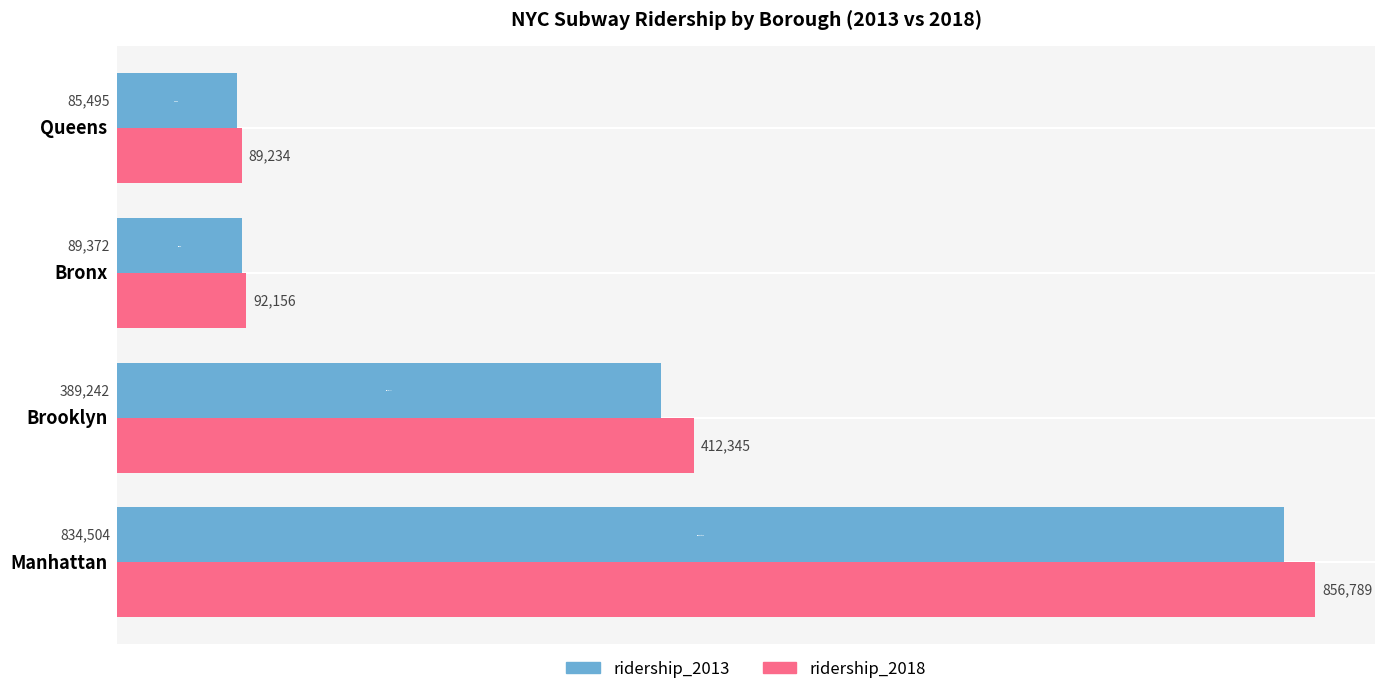

Rank the series by their maximum value, from lowest to highest.

ridership_2013, ridership_2018